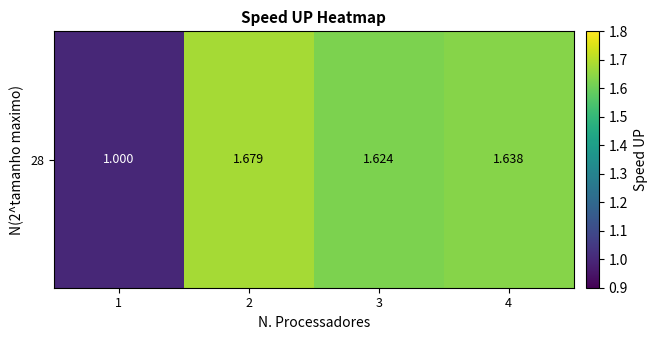

Which label corresponds to the largest value in the chart?

2